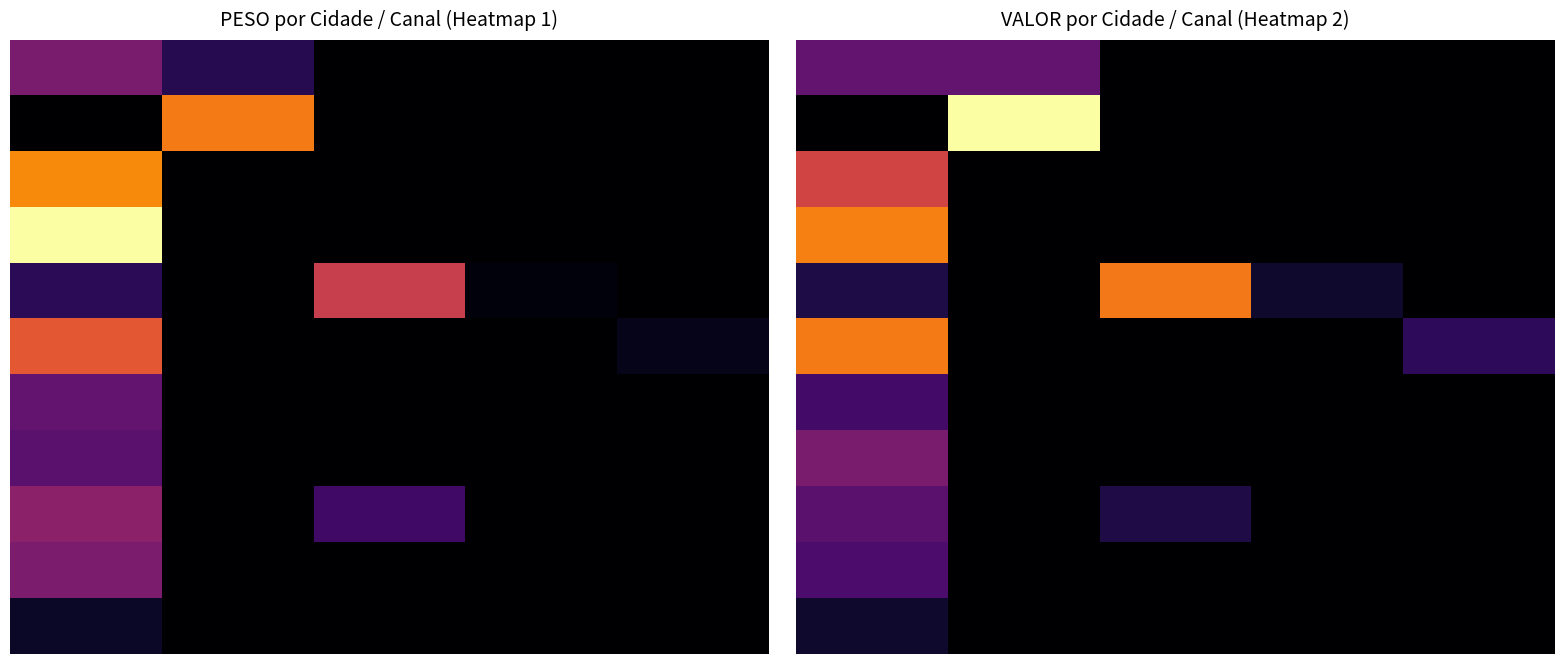

What is the total value across all series at 39?

4068.1